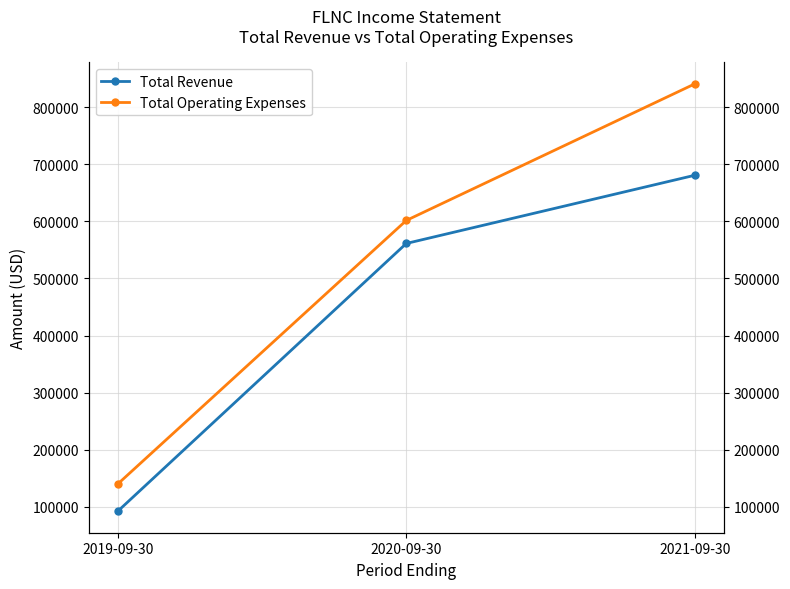

What is the approximate value of Total Operating Expenses at 2020-09-30?

601600